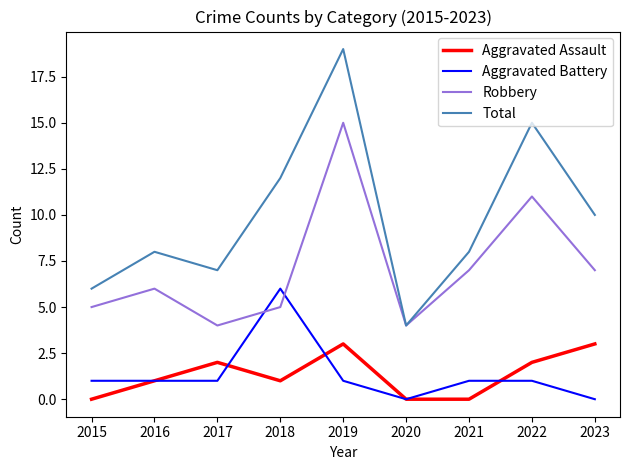

True or false: Total and Aggravated Battery cross at least once.

False